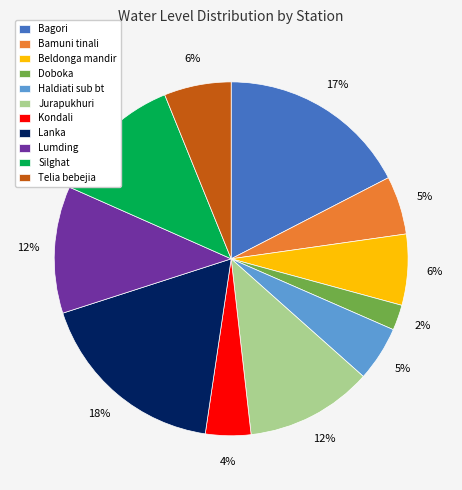

Which category has the smallest portion of the pie?

Doboka